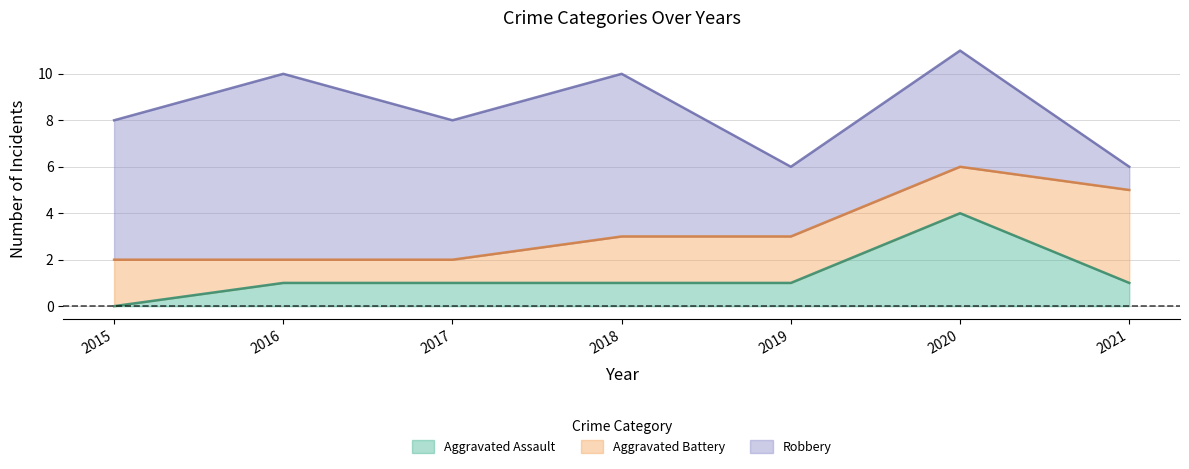

List the series in order of their peak value, lowest first.

Aggravated Assault, Aggravated Battery, Robbery